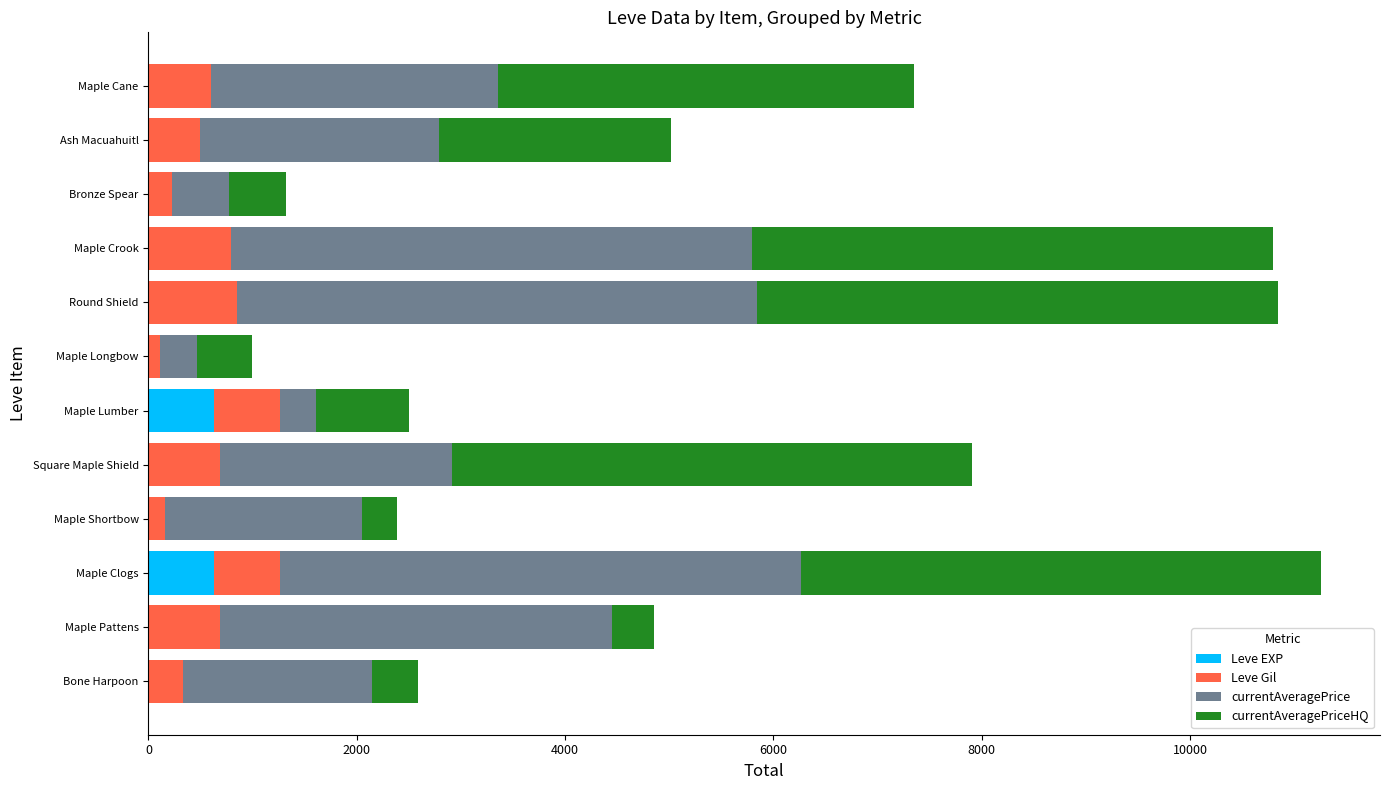

The value of Leve EXP at Maple Clogs is 630. True or false?

True